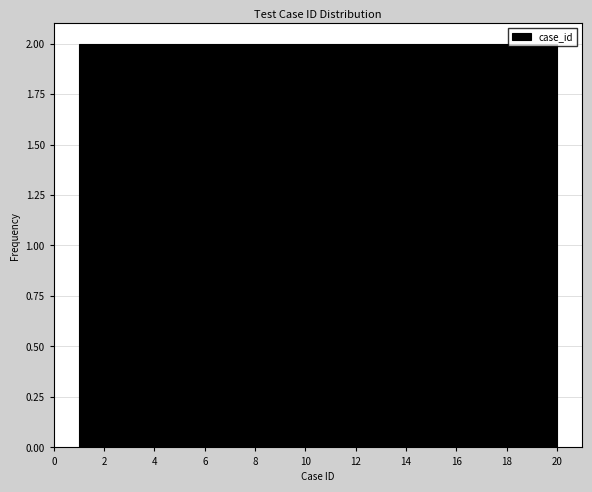

Reading left to right, transcribe this chart: for each bar, give the range it covers on the x-axis and its height. Neither the bar edges nor the heights are printed on the chart, so give them approximately, as read against the axes.

1.0 to 2.9: 2
2.9 to 4.8: 2
4.8 to 6.7: 2
6.7 to 8.6: 2
8.6 to 10.5: 2
10.5 to 12.4: 2
12.4 to 14.3: 2
14.3 to 16.2: 2
16.2 to 18.1: 2
18.1 to 20.0: 2